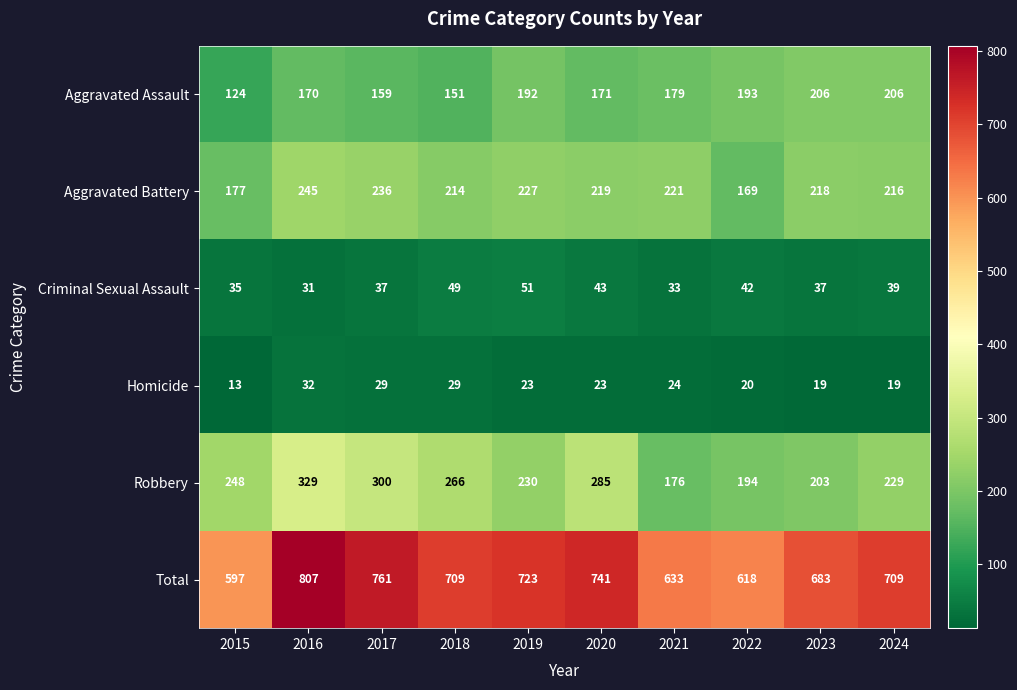

What is the sum of the Robbery values at 2022 and 2017?

494